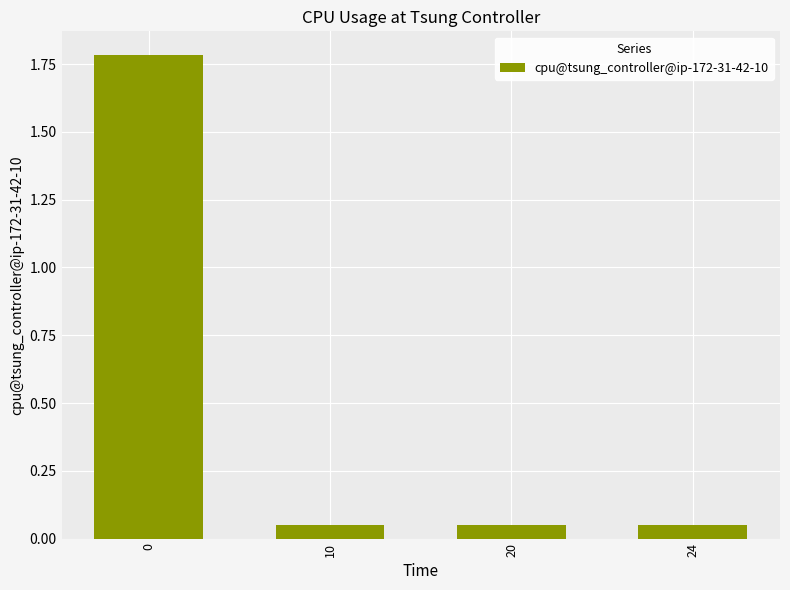

What is the sum of all values?

1.9